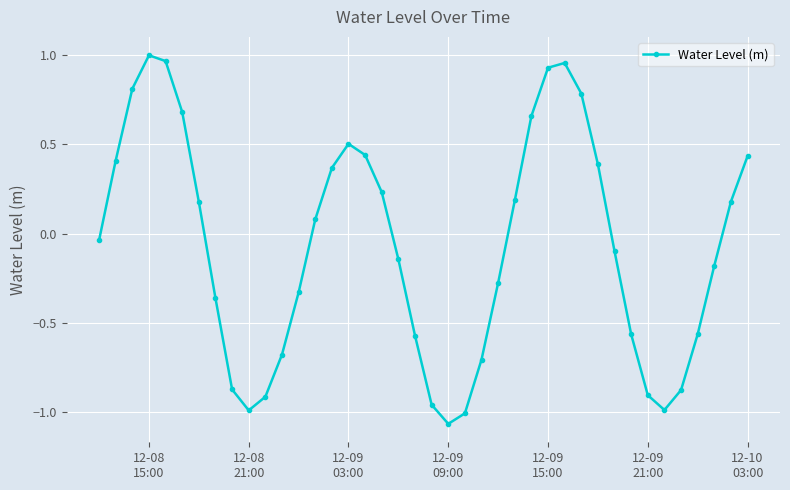

How many interior local valleys (lower than both neighbors) does the data have?

3